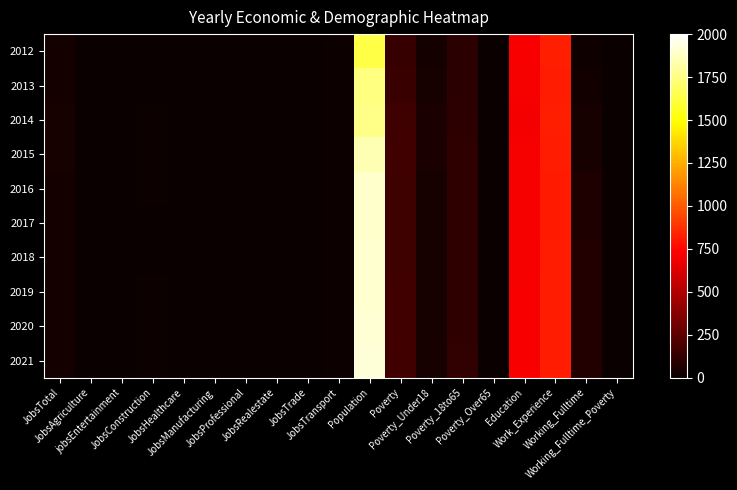

What is the minimum value shown in the chart?

1